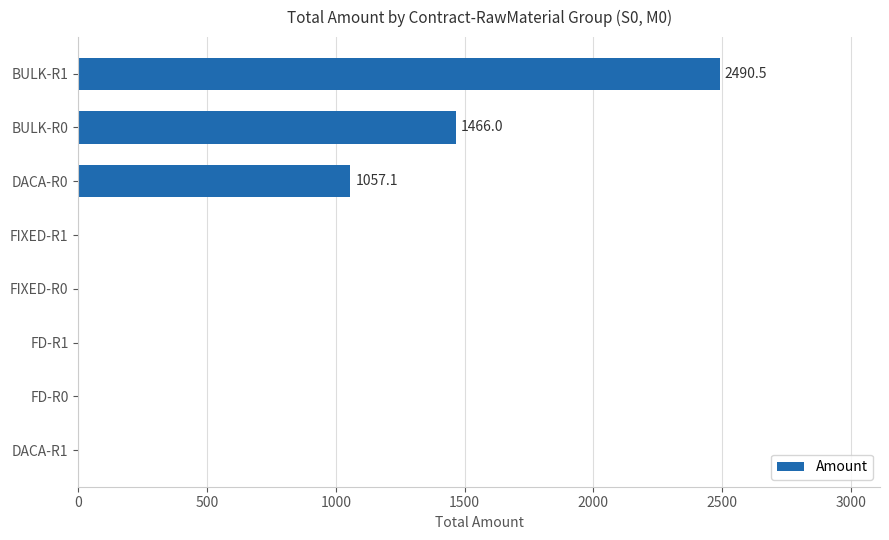

Between FIXED-R0 and BULK-R0, which is larger?

BULK-R0